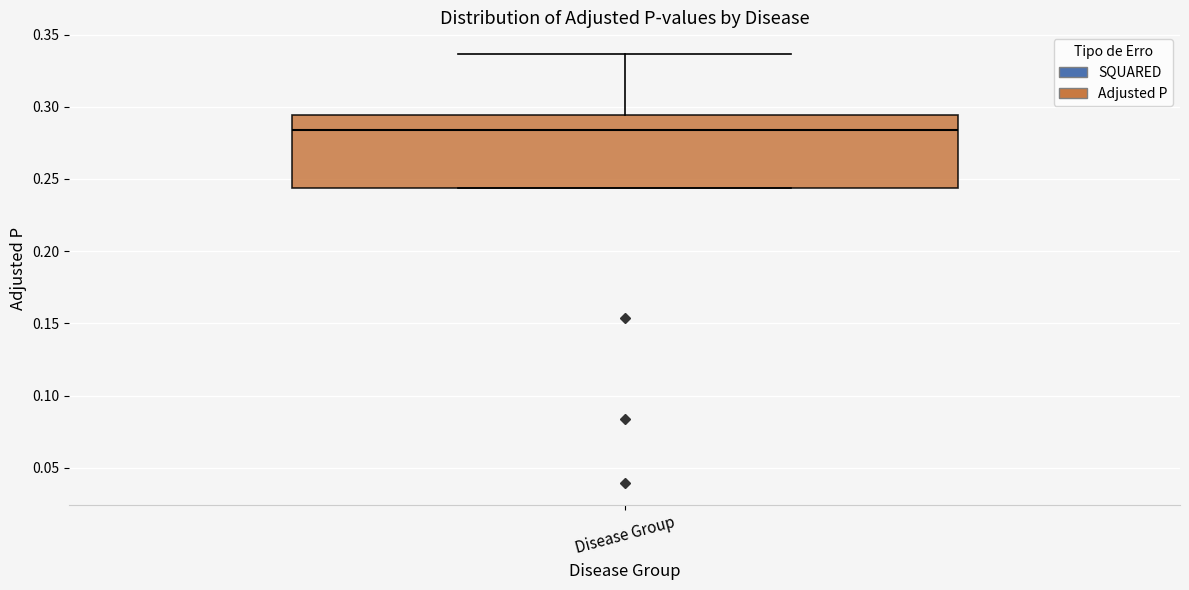

Where does the upper whisker of the box for Disease Group end on the y-axis? The values are not printed on the chart, so give them approximately, as read against the axis.

0.335